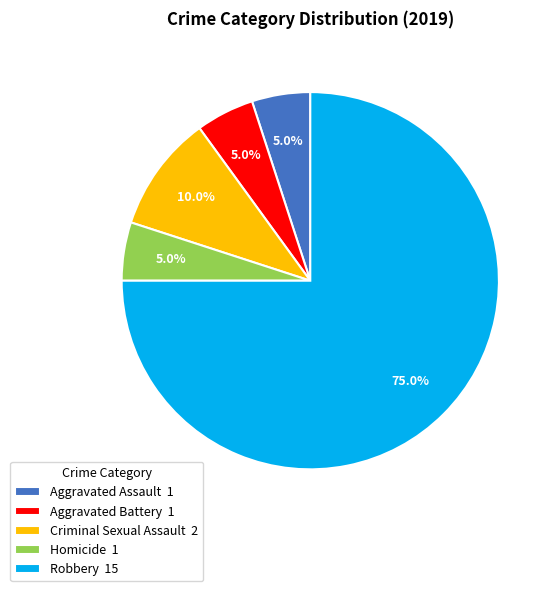

The Aggravated Assault slice represents 14% of the pie. True or false?

False